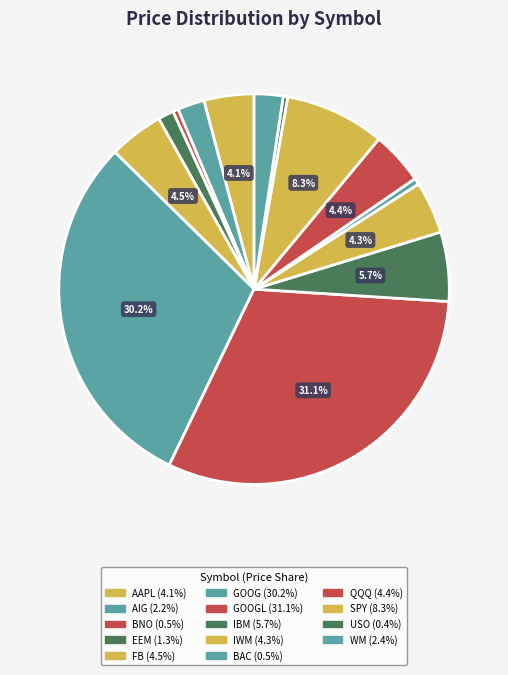

Which slice is the smallest?

USO